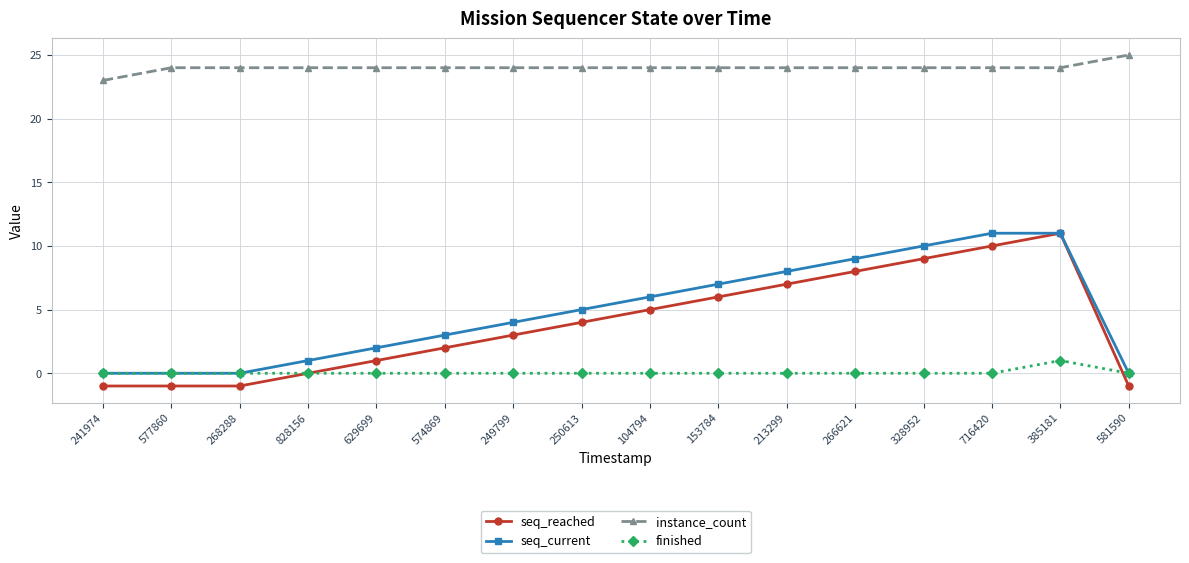

What is the label of the 13th point from the right?

828156